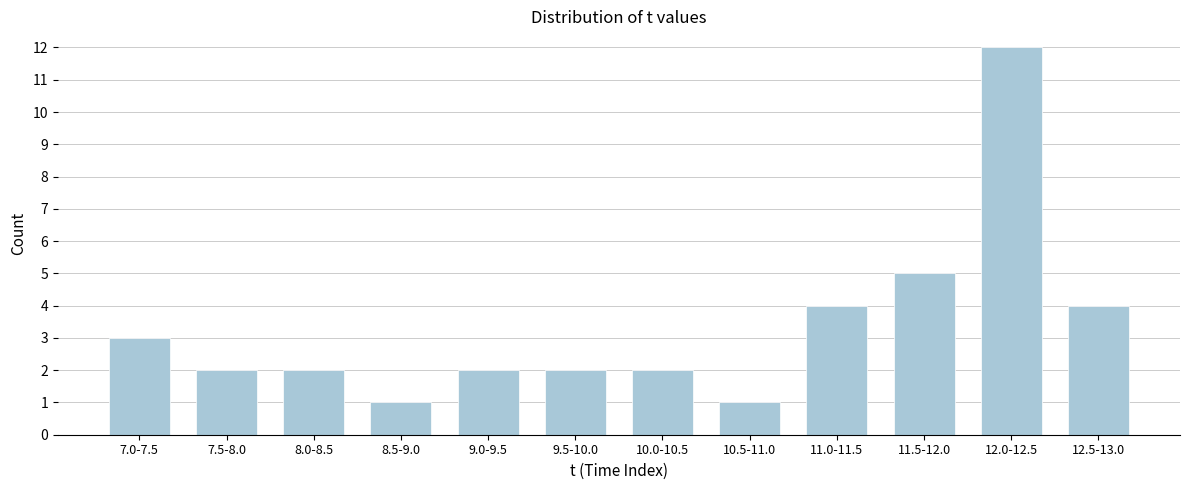

Reading right to left, extract all data points from this chart.

12.5-13.0=4	12.0-12.5=12	11.5-12.0=5	11.0-11.5=4	10.5-11.0=1	10.0-10.5=2	9.5-10.0=2	9.0-9.5=2	8.5-9.0=1	8.0-8.5=2	7.5-8.0=2	7.0-7.5=3